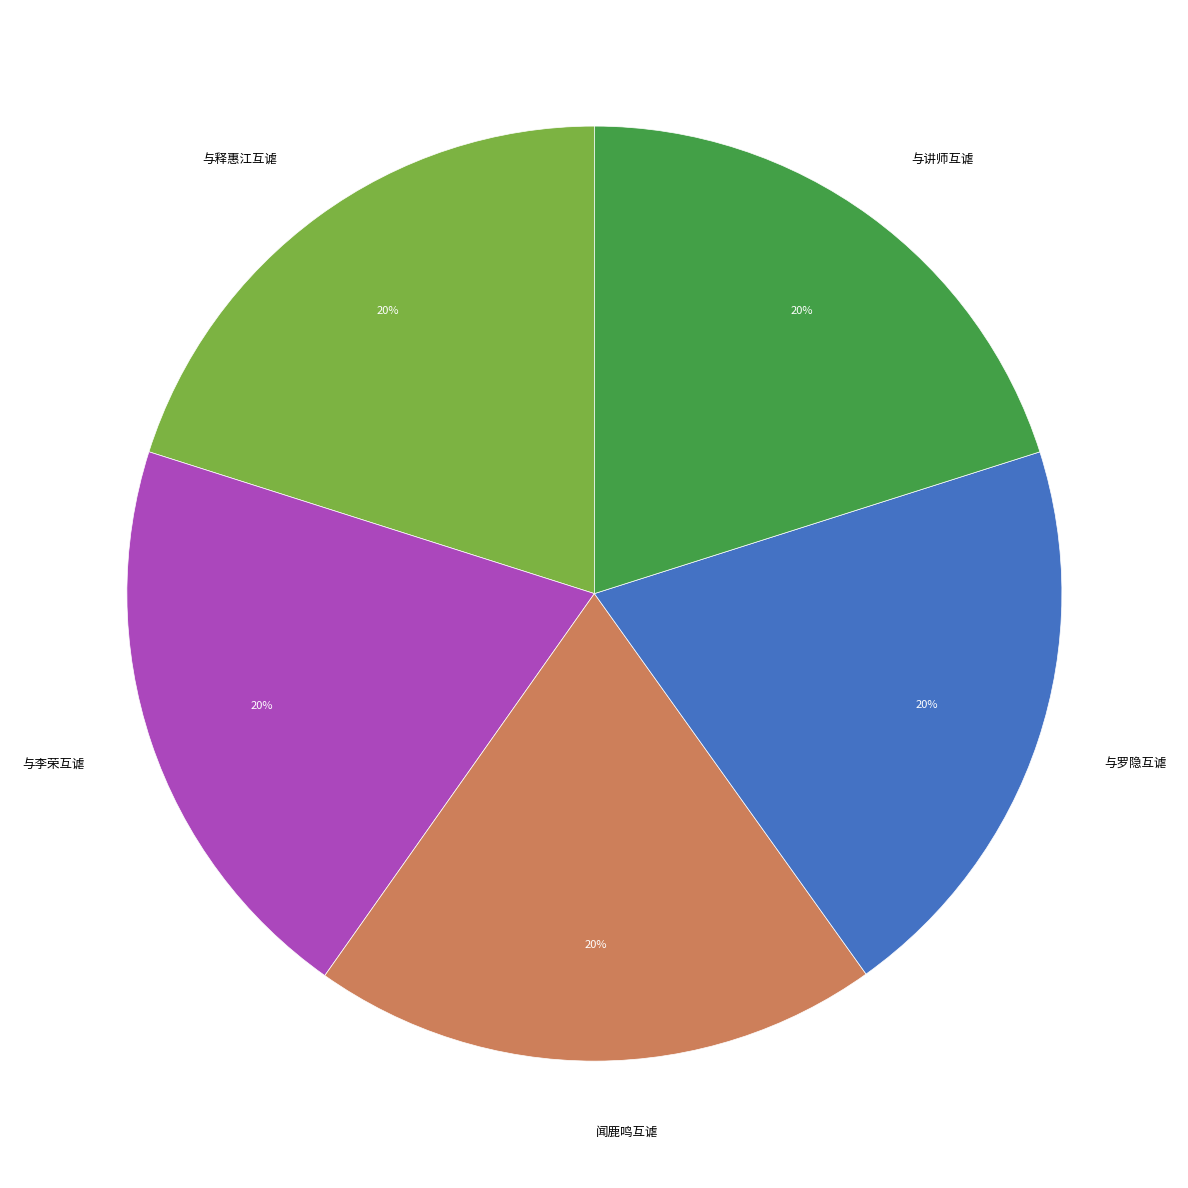

To the nearest percent, what percentage of the pie is 与李荣互谑?

20%